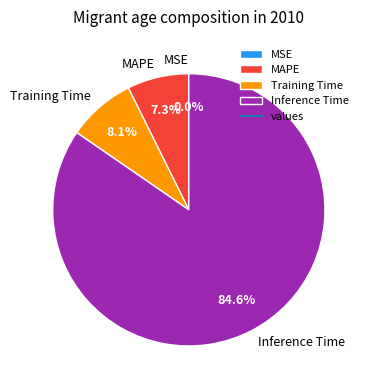

Between Training Time and MAPE, which is larger?

Training Time